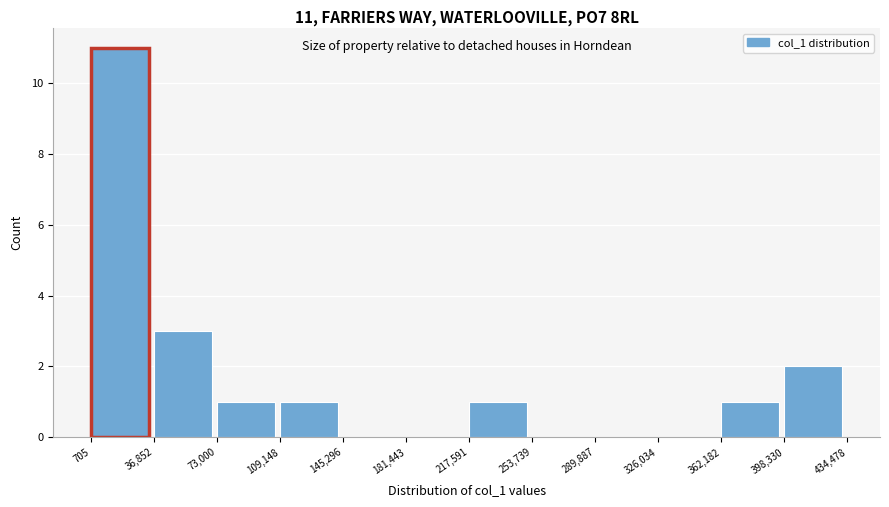

Over which range of the x-axis is the bar tallest?

705 to 36,852